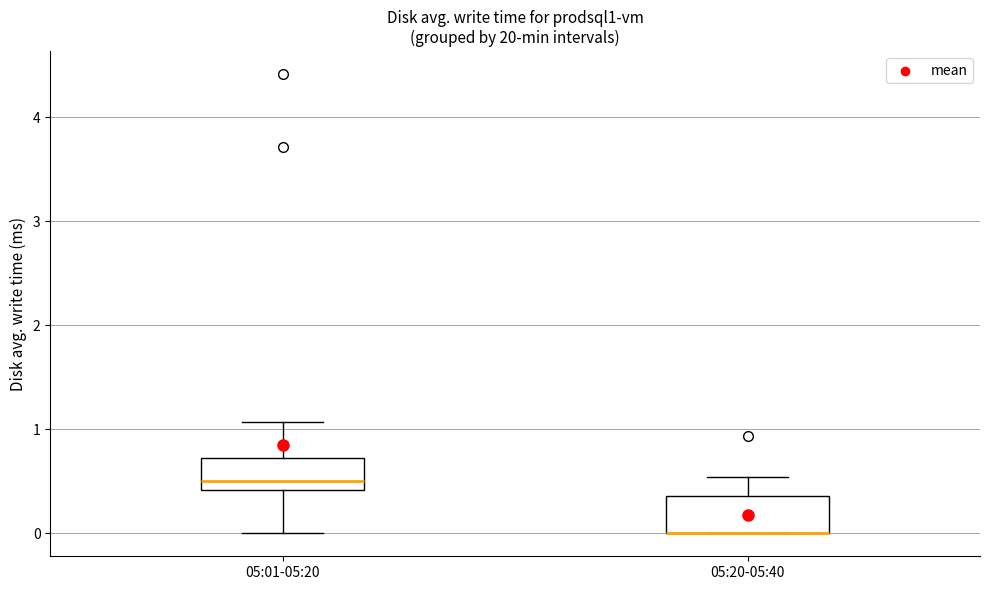

Where does the upper whisker of the box for 05:20-05:40 end on the y-axis? The values are not printed on the chart, so give them approximately, as read against the axis.

0.5